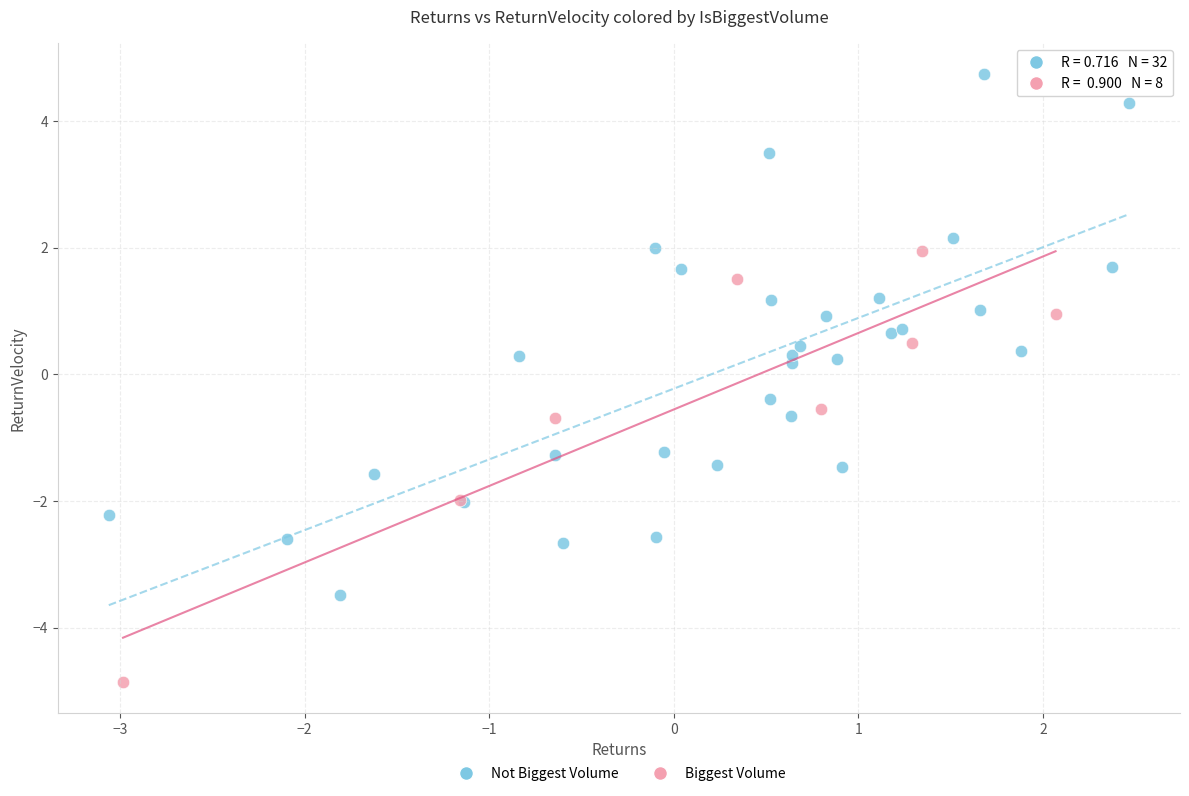

What are all the series names shown in the legend?

Not Biggest Volume, Biggest Volume